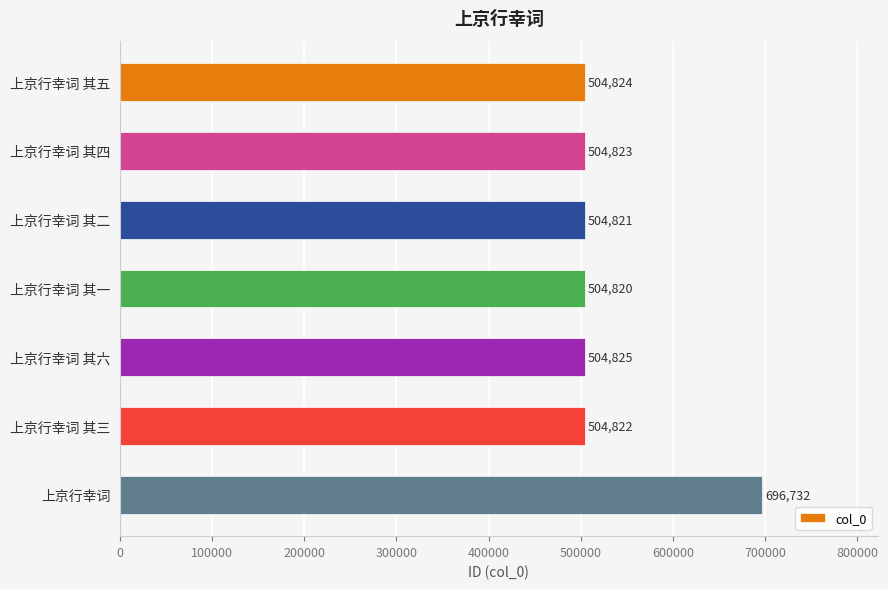

Which has a higher value, 上京行幸词 or 上京行幸词 其一?

上京行幸词